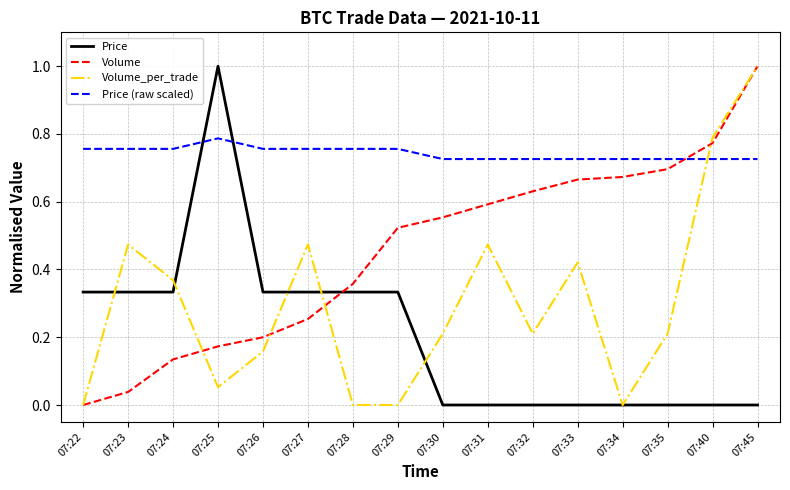

At which category is the sum across all series the highest?

07:45